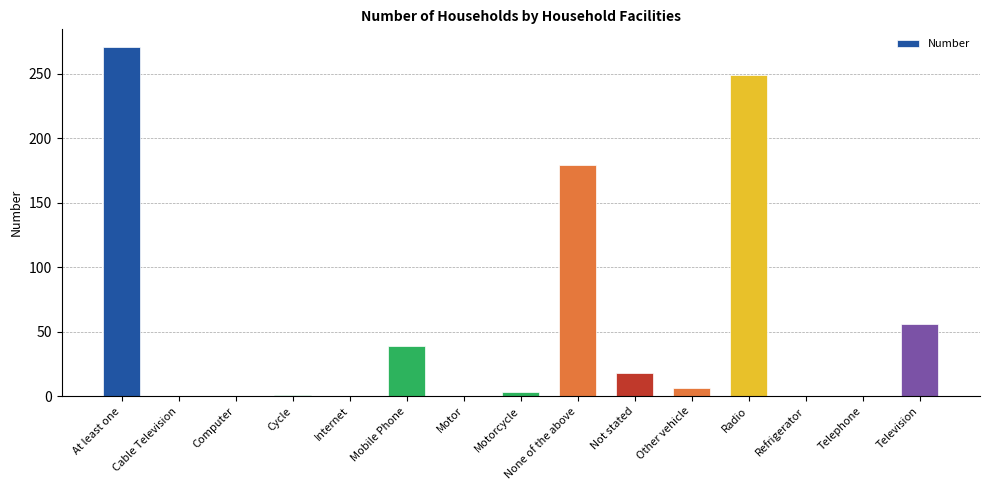

What is the ratio of the value at Television to the value at Not stated?

3.1